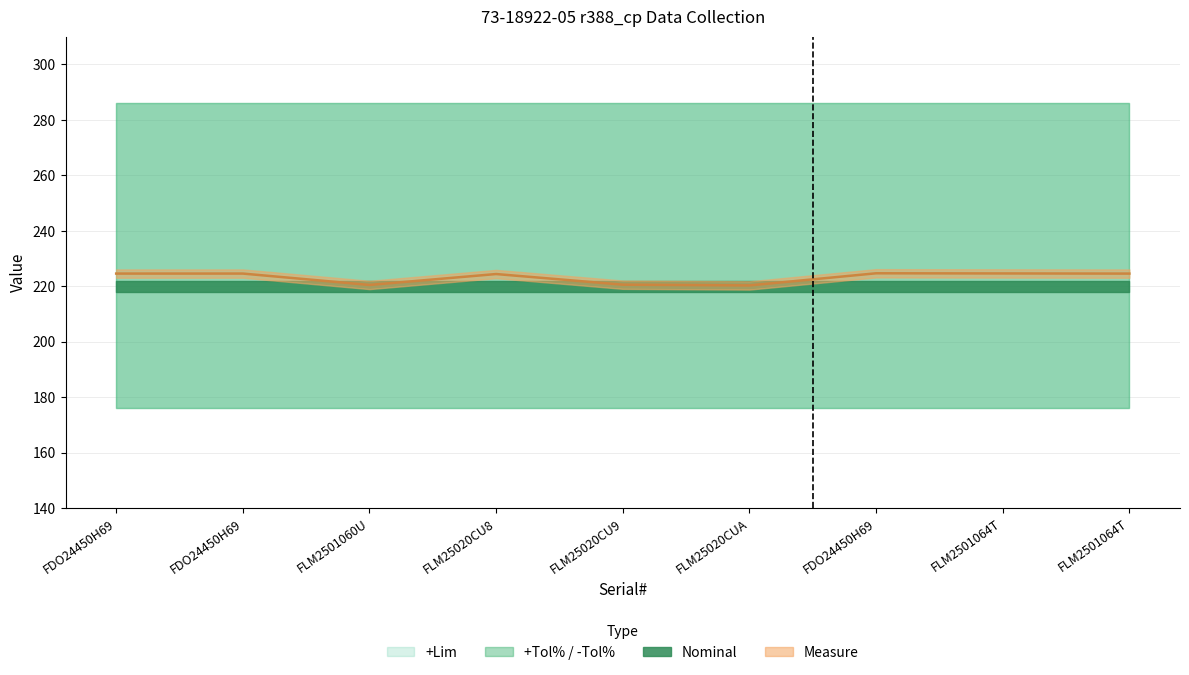

At which label does +Tol% reach its peak?

FDO24450H69